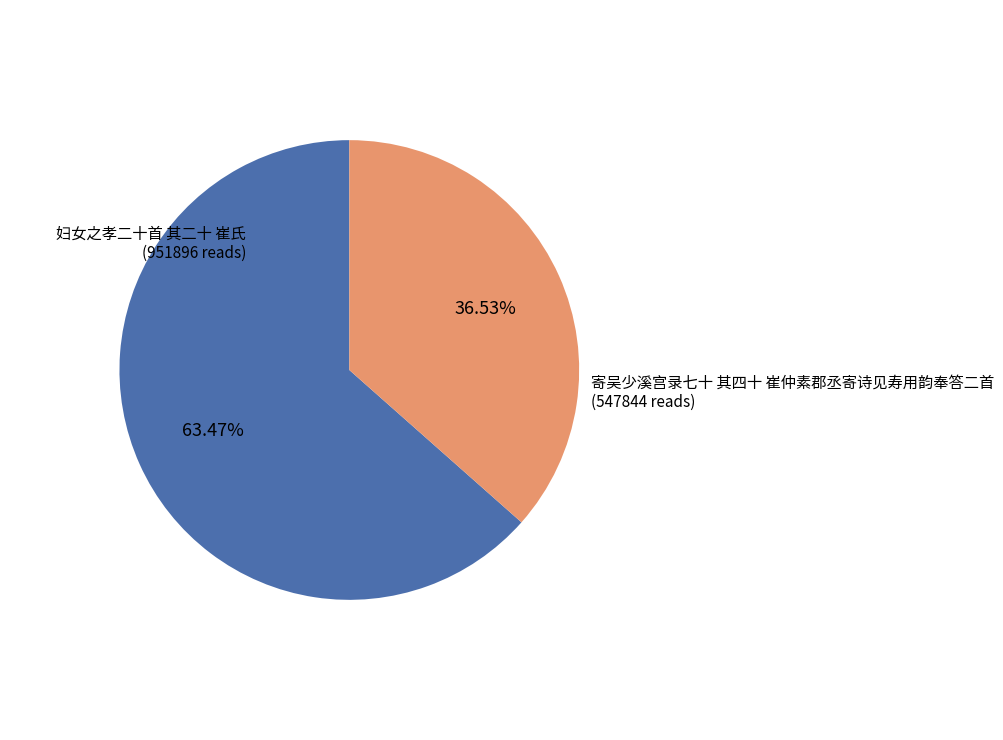

What is the majority slice?

妇女之孝二十首 其二十 崔氏